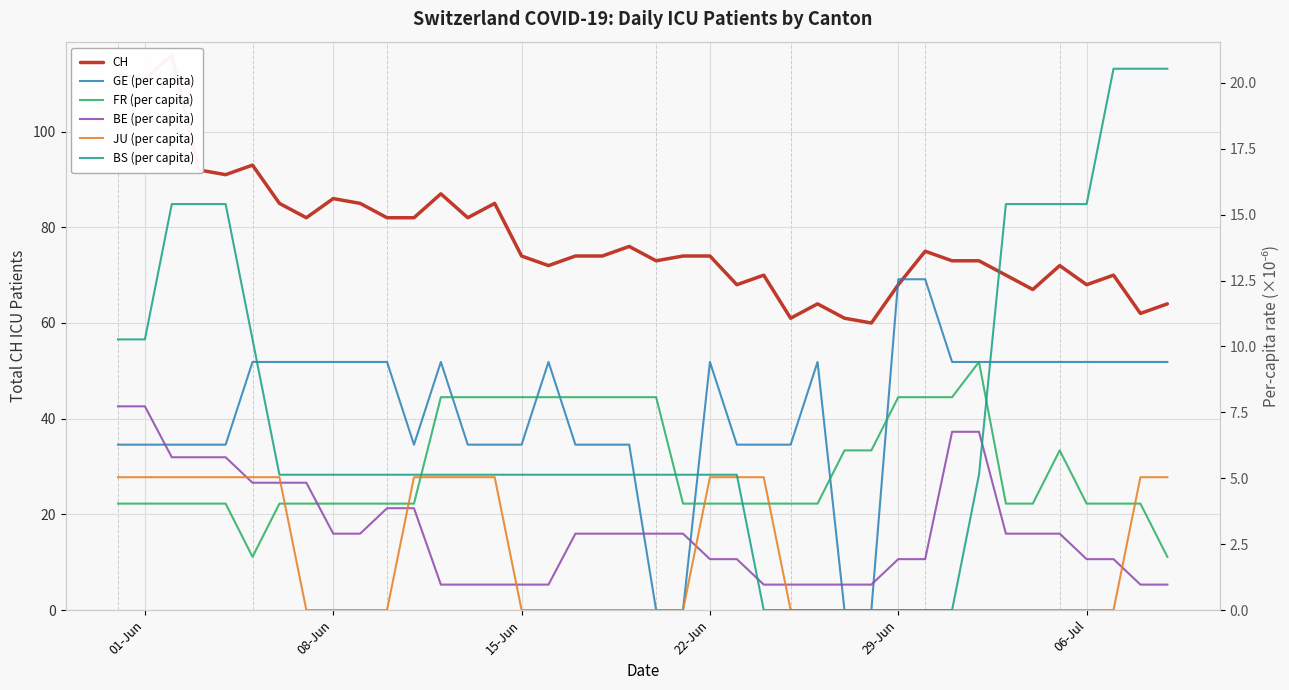

What is the difference between the maximum and minimum values in the BS (per capita) series?

20.5